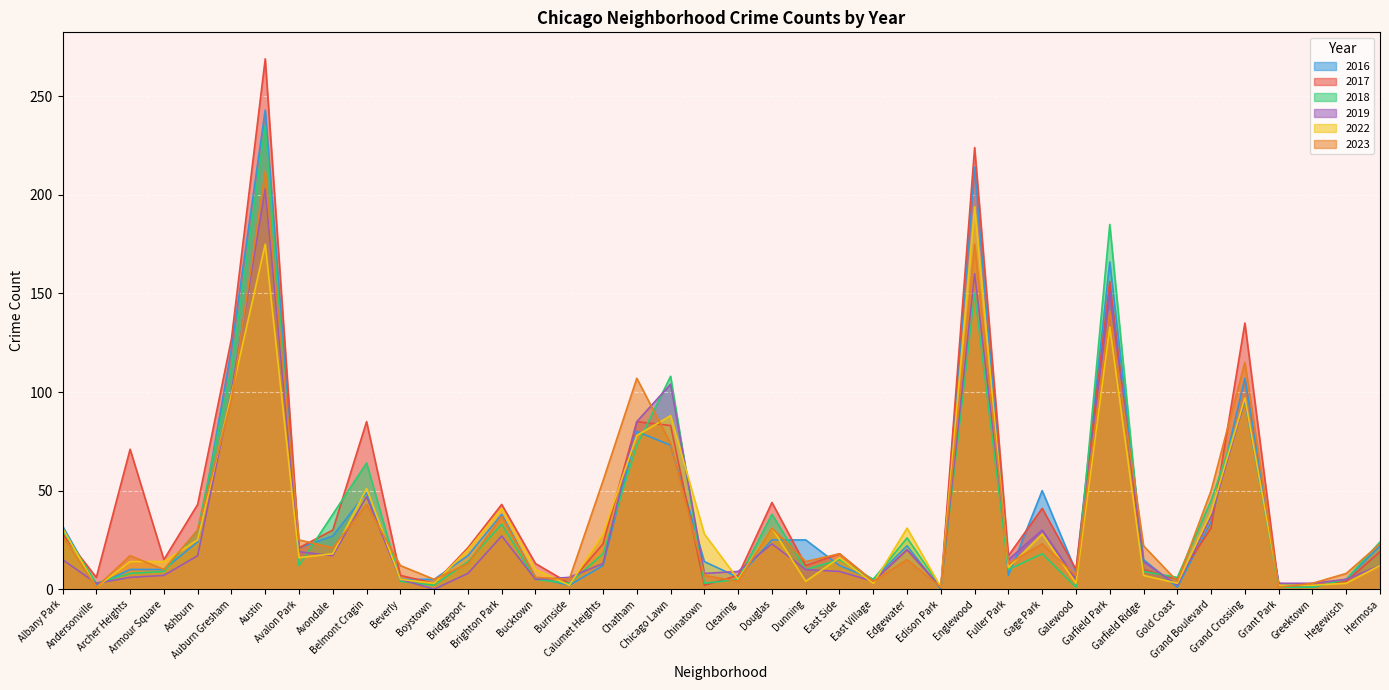

Reading left to right, transcribe all the data shown in this chart.

2017: Albany Park=28	Andersonville=6	Archer Heights=71	Armour Square=15	Ashburn=43	Auburn Gresham=127	Austin=269	Avalon Park=21	Avondale=30	Belmont Cragin=85	Beverly=7	Boystown=3	Bridgeport=21	Brighton Park=43	Bucktown=13	Burnside=3	Calumet Heights=23	Chatham=85	Chicago Lawn=83	Chinatown=2	Clearing=7	Douglas=44	Dunning=12	East Side=18	East Village=4	Edgewater=20	Edison Park=1	Englewood=224	Fuller Park=17	Gage Park=41	Galewood=10	Garfield Park=156	Garfield Ridge=10	Gold Coast=5	Grand Boulevard=31	Grand Crossing=135	Grant Park=1	Greektown=2	Hegewisch=4	Hermosa=19
2023: Albany Park=27	Andersonville=1	Archer Heights=17	Armour Square=10	Ashburn=30	Auburn Gresham=96	Austin=212	Avalon Park=25	Avondale=21	Belmont Cragin=43	Beverly=12	Boystown=5	Bridgeport=13	Brighton Park=37	Bucktown=6	Burnside=5	Calumet Heights=55	Chatham=107	Chicago Lawn=74	Chinatown=7	Clearing=4	Douglas=31	Dunning=14	East Side=18	East Village=4	Edgewater=15	Edison Park=1	Englewood=175	Fuller Park=13	Gage Park=23	Galewood=7	Garfield Park=141	Garfield Ridge=22	Gold Coast=4	Grand Boulevard=50	Grand Crossing=115	Grant Park=1	Greektown=3	Hegewisch=8	Hermosa=23
2022: Albany Park=31	Andersonville=1	Archer Heights=14	Armour Square=14	Ashburn=25	Auburn Gresham=99	Austin=175	Avalon Park=16	Avondale=18	Belmont Cragin=51	Beverly=5	Boystown=3	Bridgeport=20	Brighton Park=41	Bucktown=10	Burnside=2	Calumet Heights=28	Chatham=78	Chicago Lawn=88	Chinatown=28	Clearing=5	Douglas=31	Dunning=4	East Side=16	East Village=3	Edgewater=31	Edison Park=1	Englewood=194	Fuller Park=11	Gage Park=28	Galewood=3	Garfield Park=133	Garfield Ridge=7	Gold Coast=3	Grand Boulevard=39	Grand Crossing=97	Grant Park=2	Greektown=2	Hegewisch=3	Hermosa=12
2018: Albany Park=30	Andersonville=3	Archer Heights=8	Armour Square=9	Ashburn=30	Auburn Gresham=112	Austin=235	Avalon Park=12	Avondale=38	Belmont Cragin=64	Beverly=4	Boystown=2	Bridgeport=14	Brighton Park=33	Bucktown=5	Burnside=3	Calumet Heights=18	Chatham=73	Chicago Lawn=108	Chinatown=3	Clearing=5	Douglas=38	Dunning=10	East Side=15	East Village=5	Edgewater=26	Edison Park=1	Englewood=150	Fuller Park=10	Gage Park=18	Galewood=1	Garfield Park=185	Garfield Ridge=9	Gold Coast=6	Grand Boulevard=45	Grand Crossing=95	Grant Park=1	Greektown=1	Hegewisch=5	Hermosa=24
2016: Albany Park=32	Andersonville=2	Archer Heights=10	Armour Square=10	Ashburn=24	Auburn Gresham=122	Austin=243	Avalon Park=21	Avondale=27	Belmont Cragin=49	Beverly=5	Boystown=5	Bridgeport=17	Brighton Park=38	Bucktown=6	Burnside=2	Calumet Heights=12	Chatham=80	Chicago Lawn=73	Chinatown=14	Clearing=6	Douglas=25	Dunning=25	East Side=12	East Village=5	Edgewater=22	Edison Park=0	Englewood=214	Fuller Park=7	Gage Park=50	Galewood=9	Garfield Park=166	Garfield Ridge=15	Gold Coast=1	Grand Boulevard=34	Grand Crossing=107	Grant Park=3	Greektown=1	Hegewisch=5	Hermosa=22
2019: Albany Park=15	Andersonville=3	Archer Heights=6	Armour Square=7	Ashburn=17	Auburn Gresham=100	Austin=203	Avalon Park=19	Avondale=17	Belmont Cragin=47	Beverly=5	Boystown=0	Bridgeport=8	Brighton Park=27	Bucktown=5	Burnside=6	Calumet Heights=13	Chatham=85	Chicago Lawn=104	Chinatown=8	Clearing=9	Douglas=23	Dunning=10	East Side=9	East Village=4	Edgewater=20	Edison Park=1	Englewood=160	Fuller Park=15	Gage Park=30	Galewood=5	Garfield Park=151	Garfield Ridge=14	Gold Coast=2	Grand Boulevard=37	Grand Crossing=96	Grant Park=3	Greektown=3	Hegewisch=5	Hermosa=12